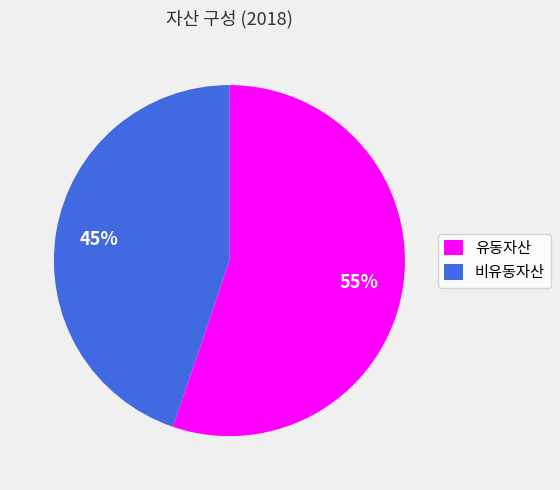

Which category has the biggest portion of the pie?

유동자산